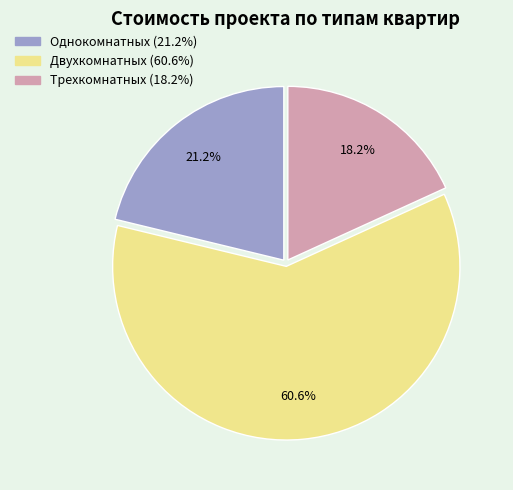

How many slices are in this pie chart?

3